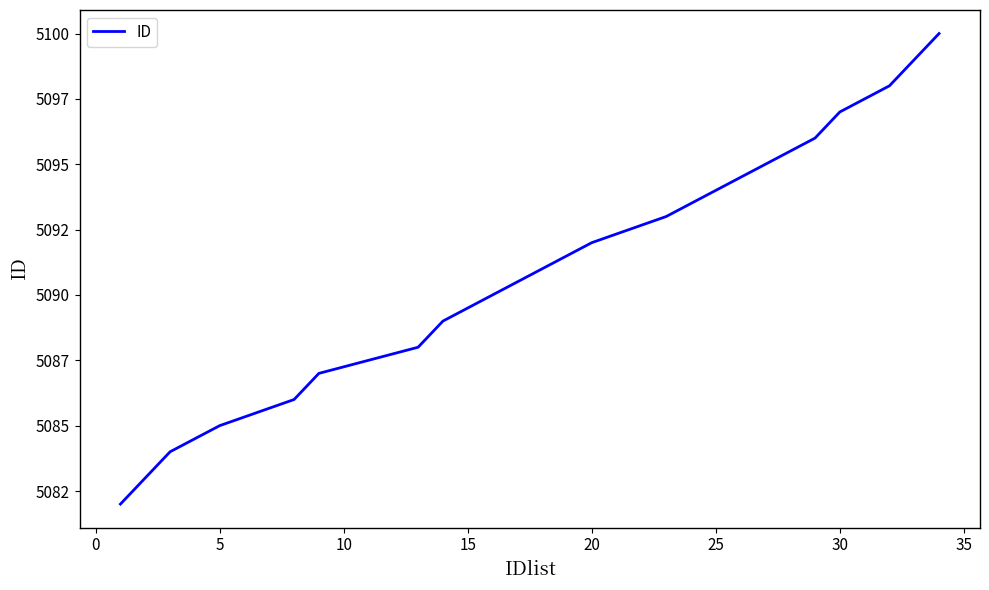

Is this an area chart (filled region under the line)?

No